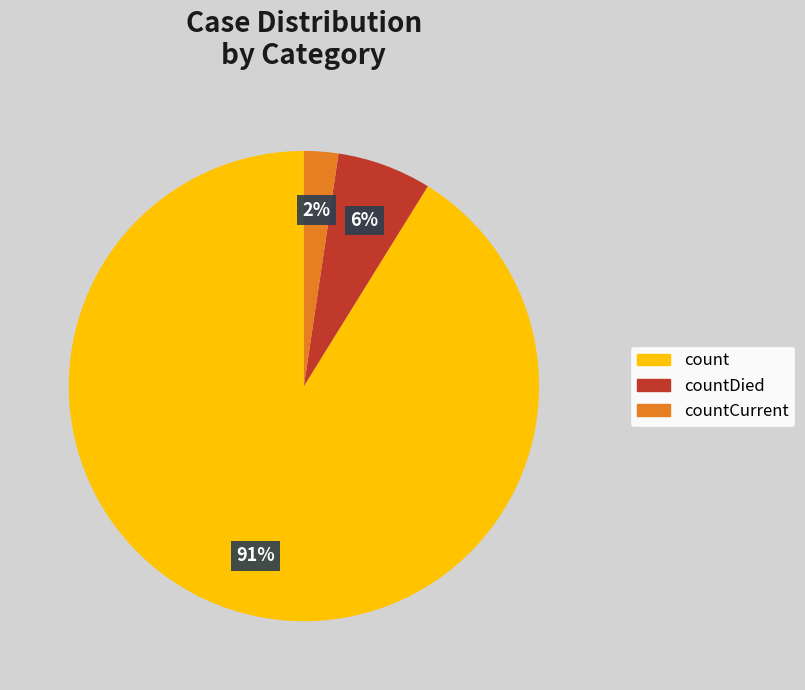

To the nearest percent, what is the average slice percentage?

33%